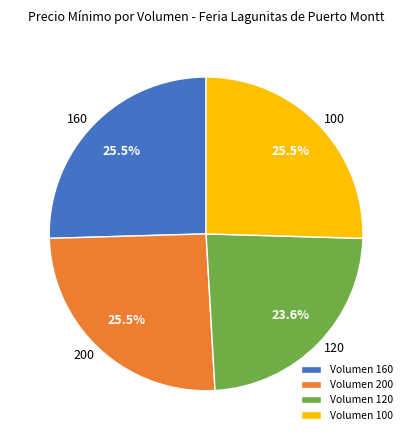

What is the ratio of the value at Volumen 200 to the value at Volumen 120?

1.1